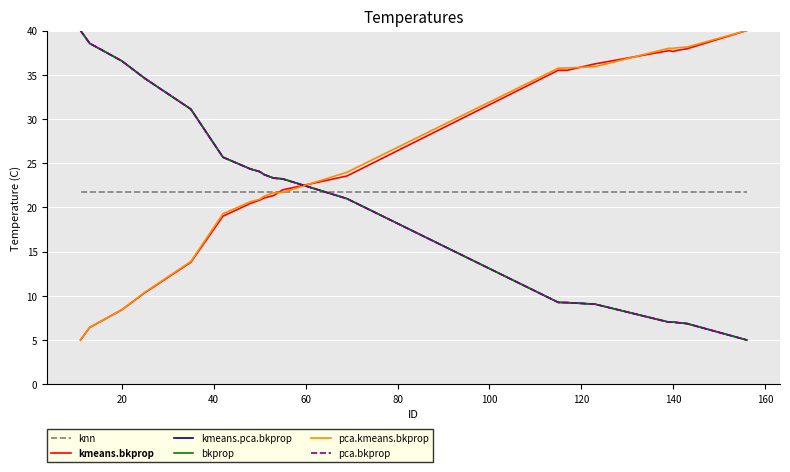

True or false: knn and kmeans.pca.bkprop intersect in this chart.

True